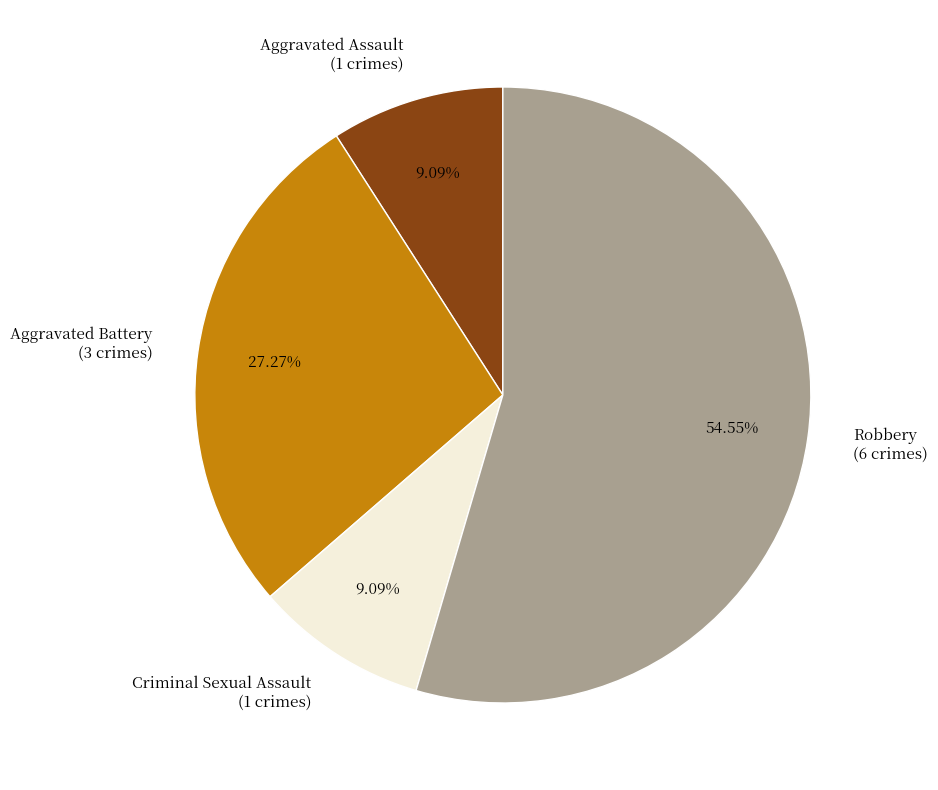

To the nearest percent, what is the difference between the largest and smallest slice percentages?

45%